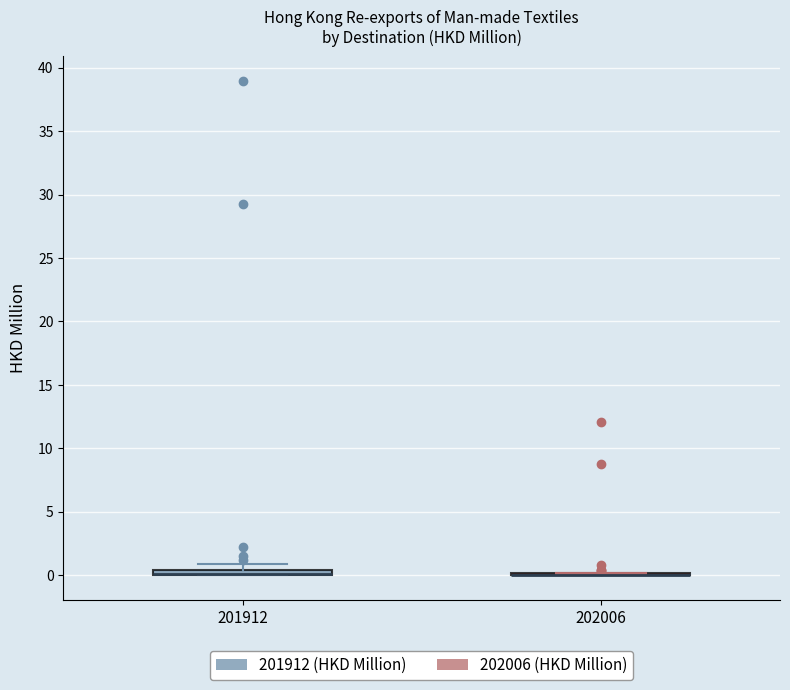

Where is the upper edge of the box at x = 201912 on the y-axis? The values are not printed on the chart, so give them approximately, as read against the axis.

0.5